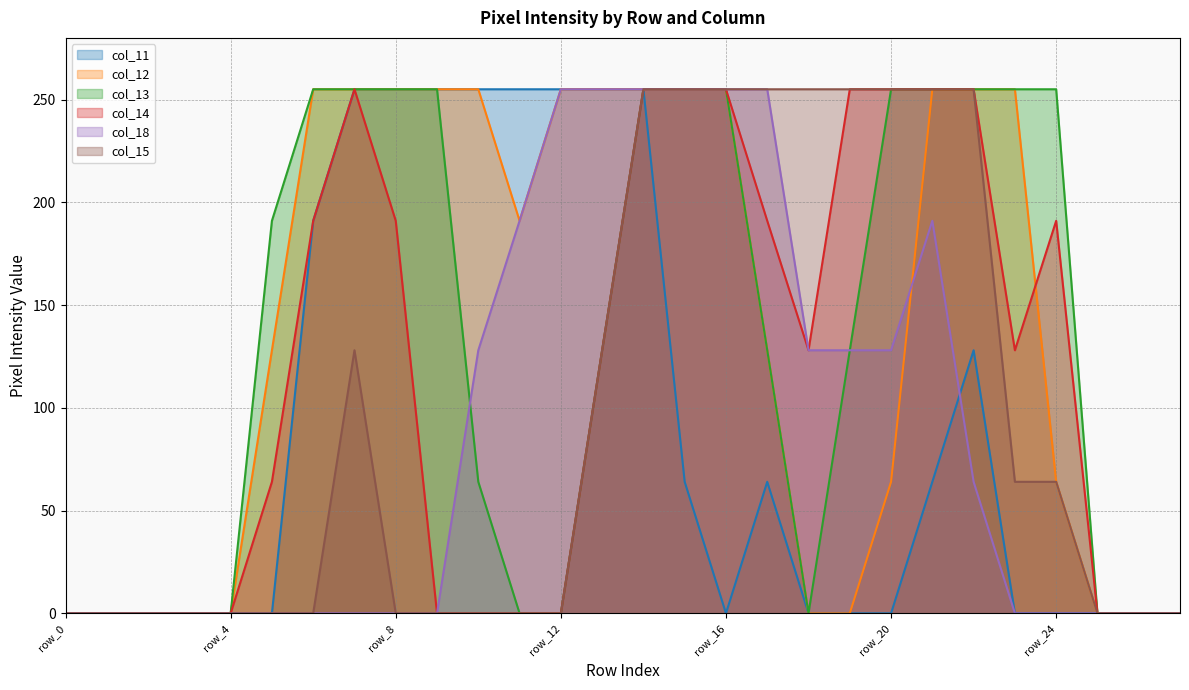

Reading left to right, what are all the values shown in this chart?

col_11: row_0=0	row_1=0	row_2=0	row_3=0	row_4=0	row_5=0	row_6=191	row_7=255	row_8=255	row_9=255	row_10=255	row_11=255	row_12=255	row_13=255	row_14=255	row_15=64	row_16=0	row_17=64	row_18=0	row_19=0	row_20=0	row_21=64	row_22=128	row_23=0	row_24=0	row_25=0	row_26=0	row_27=0
col_12: row_0=0	row_1=0	row_2=0	row_3=0	row_4=0	row_5=128	row_6=255	row_7=255	row_8=255	row_9=255	row_10=255	row_11=191	row_12=255	row_13=255	row_14=255	row_15=255	row_16=255	row_17=128	row_18=0	row_19=0	row_20=64	row_21=255	row_22=255	row_23=255	row_24=64	row_25=0	row_26=0	row_27=0
col_13: row_0=0	row_1=0	row_2=0	row_3=0	row_4=0	row_5=191	row_6=255	row_7=255	row_8=255	row_9=255	row_10=64	row_11=0	row_12=0	row_13=128	row_14=255	row_15=255	row_16=255	row_17=128	row_18=0	row_19=128	row_20=255	row_21=255	row_22=255	row_23=255	row_24=255	row_25=0	row_26=0	row_27=0
col_14: row_0=0	row_1=0	row_2=0	row_3=0	row_4=0	row_5=64	row_6=191	row_7=255	row_8=191	row_9=0	row_10=0	row_11=0	row_12=0	row_13=128	row_14=255	row_15=255	row_16=255	row_17=191	row_18=128	row_19=255	row_20=255	row_21=255	row_22=255	row_23=128	row_24=191	row_25=0	row_26=0	row_27=0
col_18: row_0=0	row_1=0	row_2=0	row_3=0	row_4=0	row_5=0	row_6=0	row_7=0	row_8=0	row_9=0	row_10=128	row_11=191	row_12=255	row_13=255	row_14=255	row_15=255	row_16=255	row_17=255	row_18=128	row_19=128	row_20=128	row_21=191	row_22=64	row_23=0	row_24=0	row_25=0	row_26=0	row_27=0
col_15: row_0=0	row_1=0	row_2=0	row_3=0	row_4=0	row_5=0	row_6=0	row_7=128	row_8=0	row_9=0	row_10=0	row_11=0	row_12=0	row_13=128	row_14=255	row_15=255	row_16=255	row_17=255	row_18=255	row_19=255	row_20=255	row_21=255	row_22=255	row_23=64	row_24=64	row_25=0	row_26=0	row_27=0